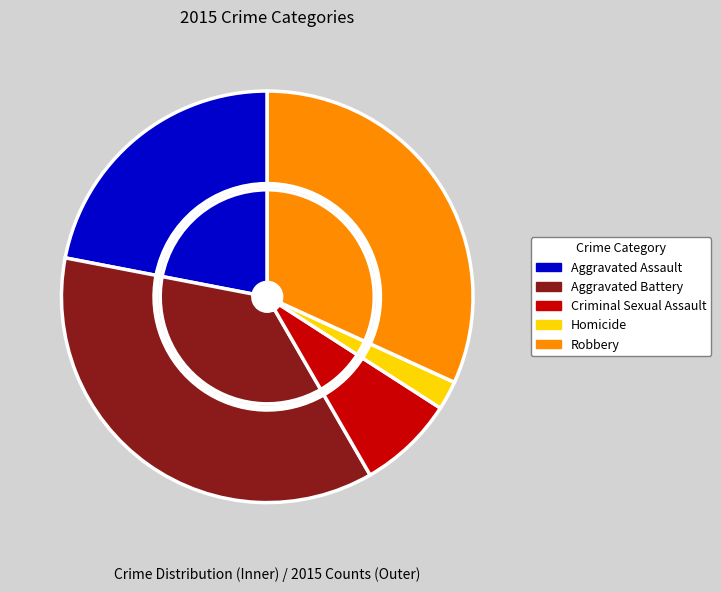

How much of the chart is everything except Aggravated Assault?

78.0%